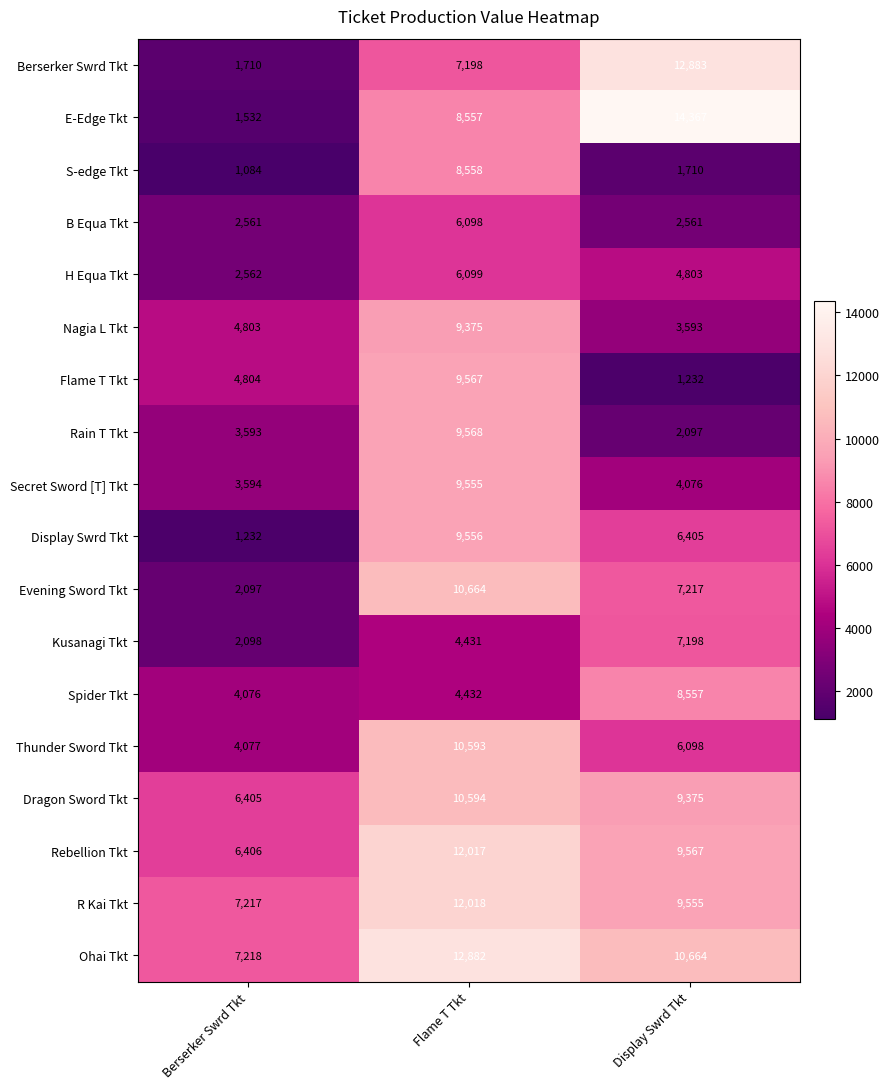

What is the difference between the maximum and minimum values in the Display Swrd Tkt series?

8324